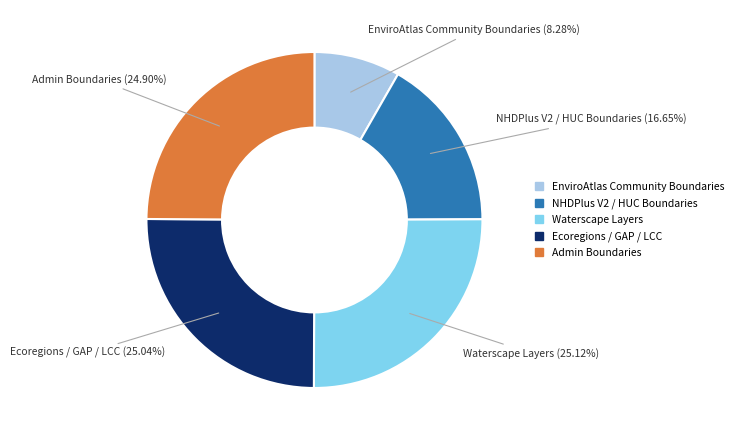

Does any single category account for the majority?

No